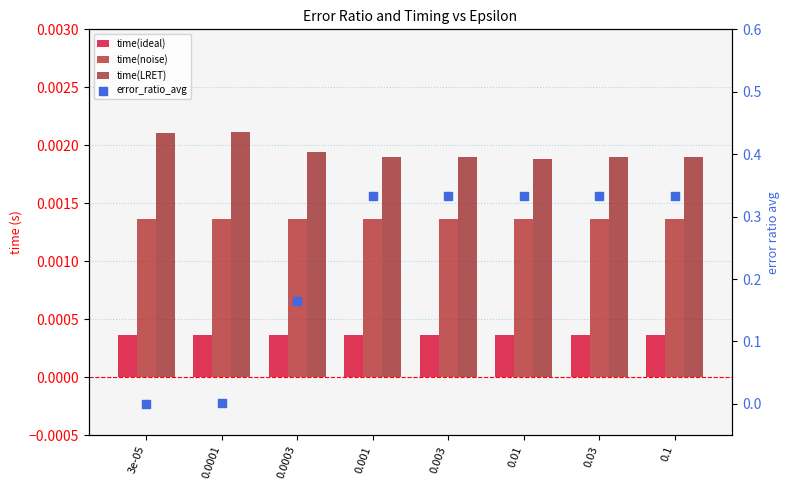

At which category is the sum across all series the highest?

0.03